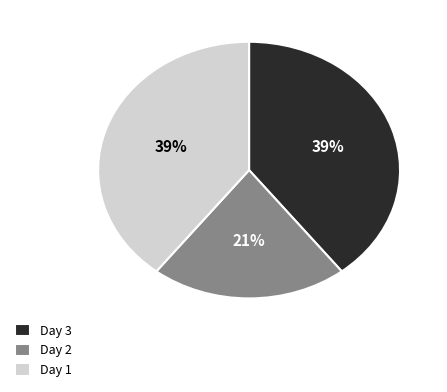

What percentage is the Day 2 slice, to the nearest percent?

21%